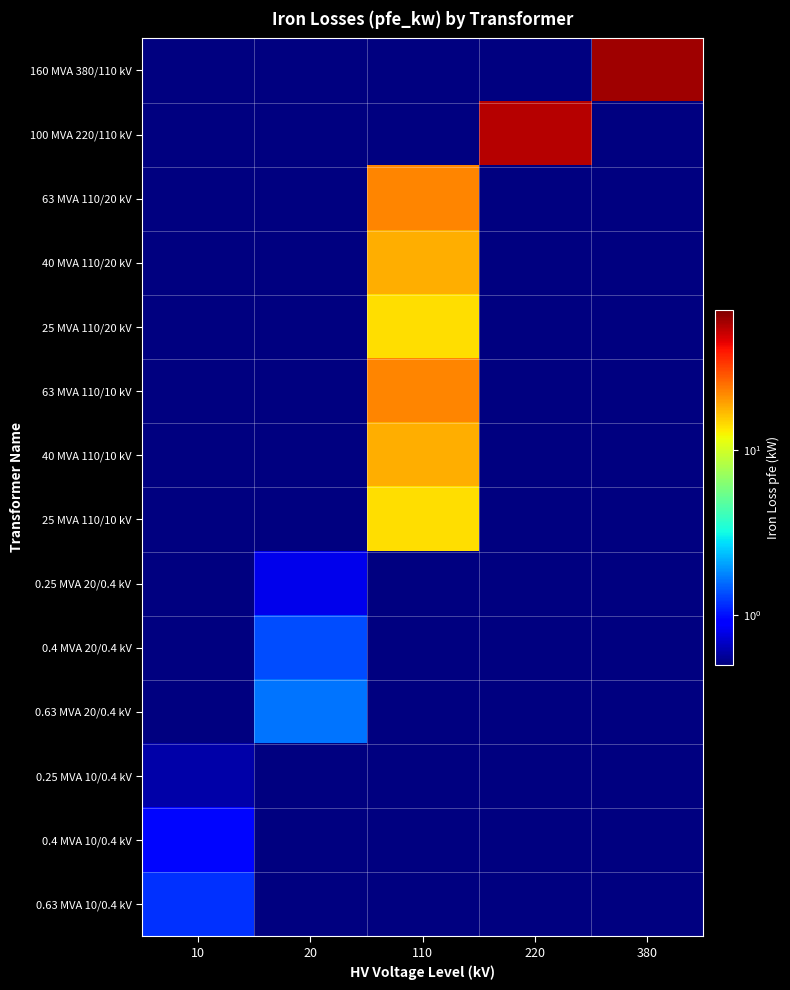

How many distinct data groups are displayed?

14